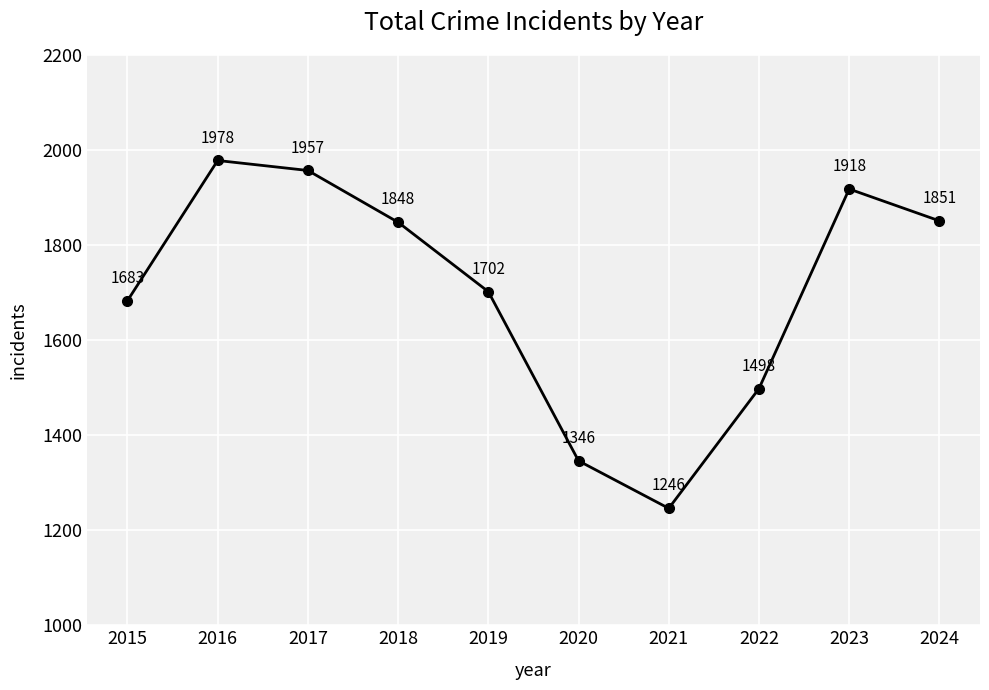

Is it true that the value at 2021 is 1743?

False